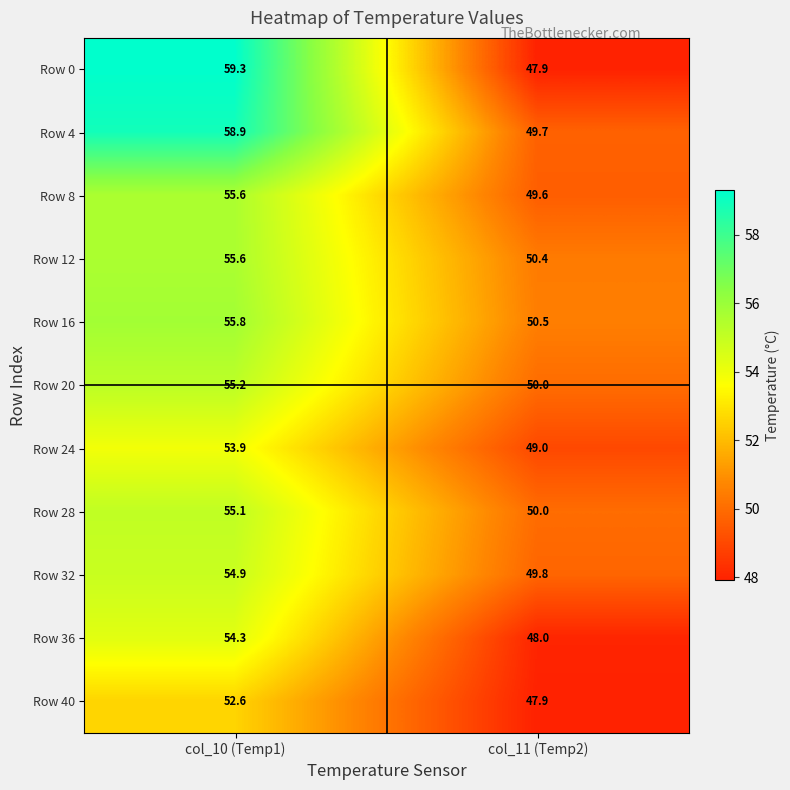

Is it true that Row 4 equals 49.7 at col_11 (Temp2)?

True